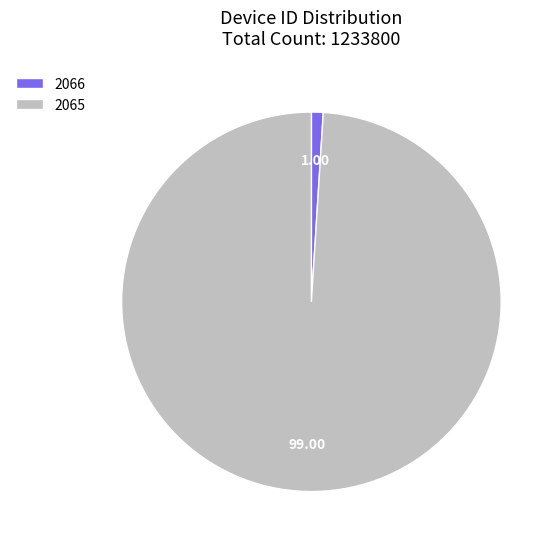

Which category has the smallest portion of the pie?

2066